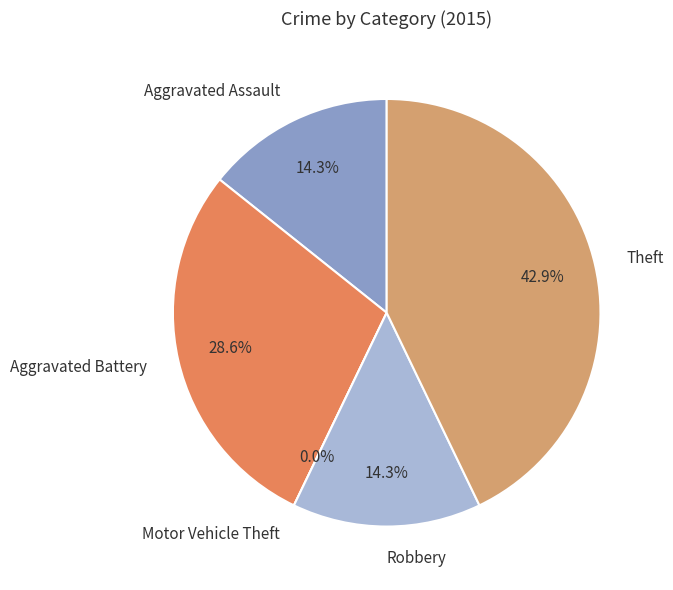

To the nearest percent, what is the difference between the Aggravated Assault and Motor Vehicle Theft slice percentages?

14%